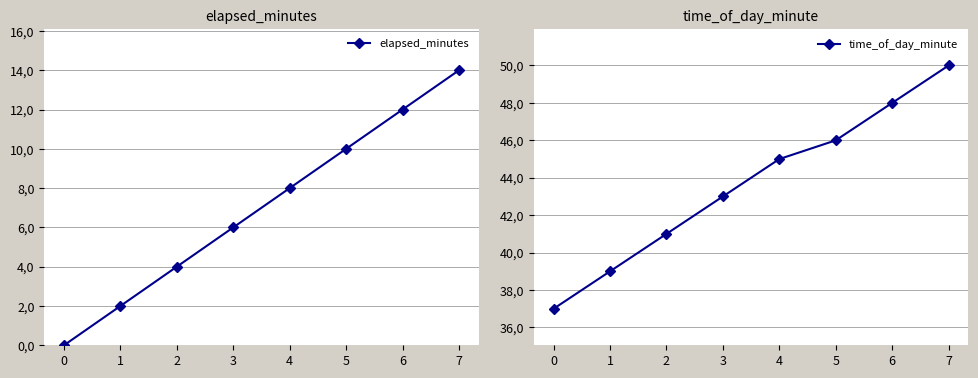

Count the time_of_day_minute values in the range 41 to 48.

5